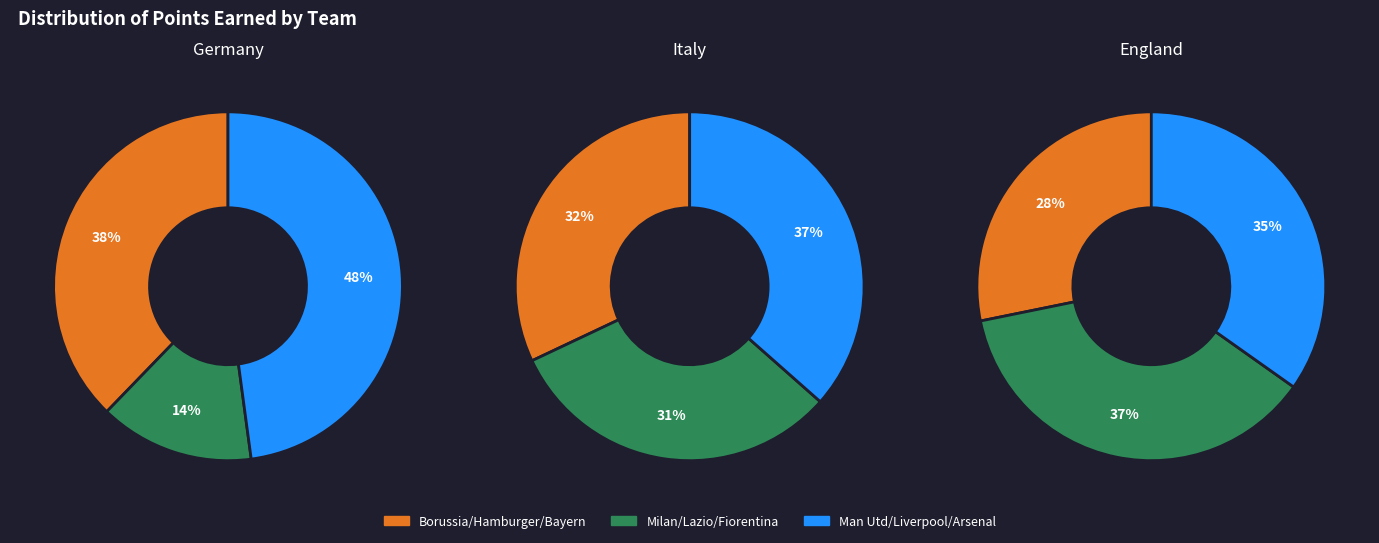

How many segments does this pie chart have?

9